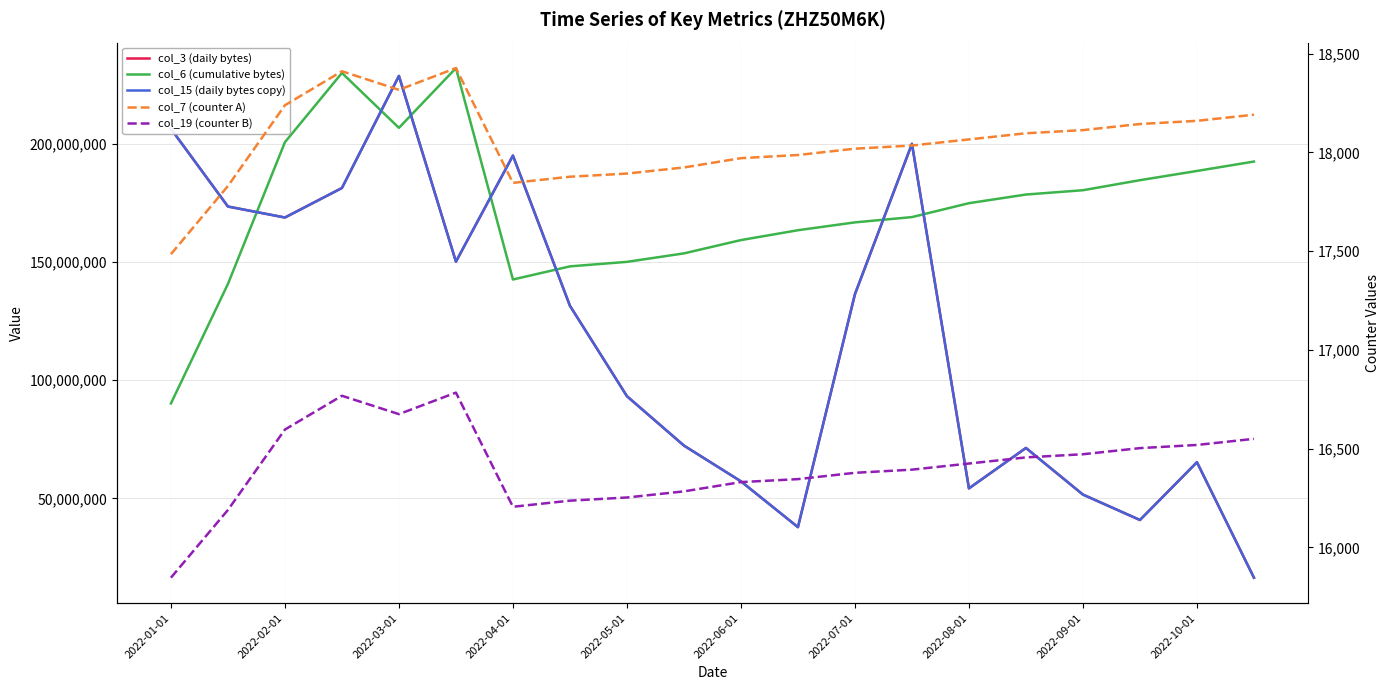

Between 2022-06-01 and 2022-10-01, which is larger?

2022-06-01